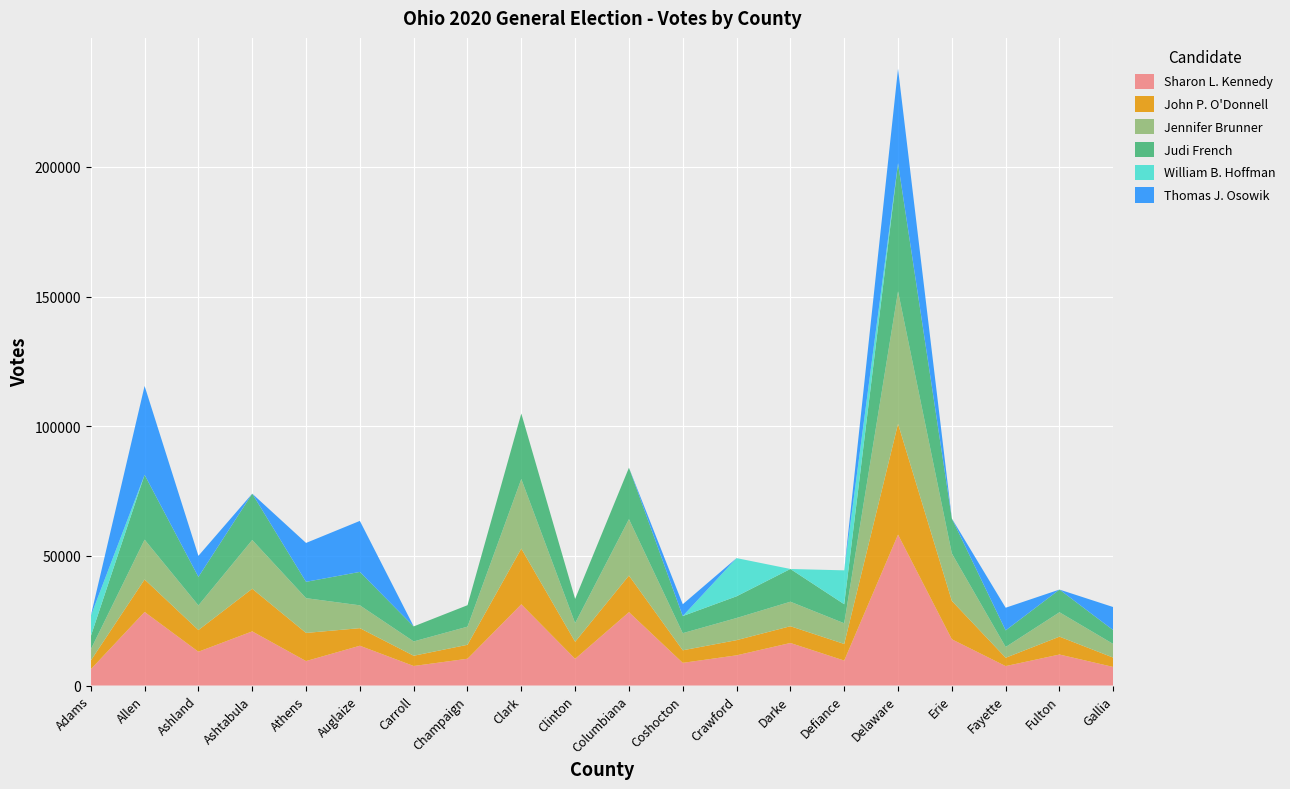

Reading left to right, what are all the values shown in this chart?

Sharon L. Kennedy: 6244	28361	13025	20873	9420	15339	7522	10320	31315	10280	28285	8733	11637	16397	9621	58188	17824	7486	11947	7146
John P. O'Donnell: 3370	12543	8353	16444	10855	6777	3956	5383	21486	6589	14116	4845	5856	6466	6402	42744	14809	3221	6893	3595
Jennifer Brunner: 4295	15352	9514	18808	13417	8803	5522	6988	26829	7185	21745	6613	8538	9454	7985	51078	18286	4143	9406	5257
Judi French: 5097	25004	11005	17863	6296	12894	5796	8280	25263	9339	19860	6594	8377	12626	7335	49439	13492	6404	8753	5330
William B. Hoffman: 7829	0	0	0	0	0	0	0	0	0	0	0	14727	0	13074	0	0	0	0	0
Thomas J. Osowik: 0	34275	8114	0	14997	19673	0	0	0	0	0	4557	0	0	0	36434	0	8738	0	8914